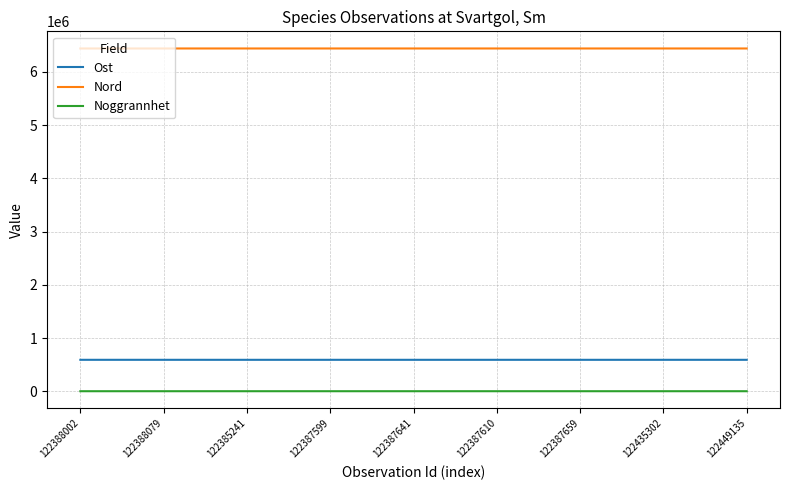

What is the highest value of the Nord series?

6441312